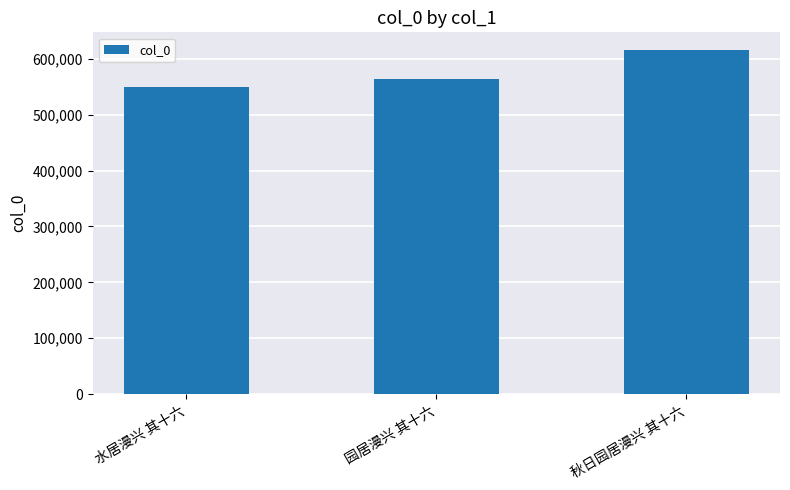

At which category does the chart reach its minimum across all series?

水居漫兴 其十六